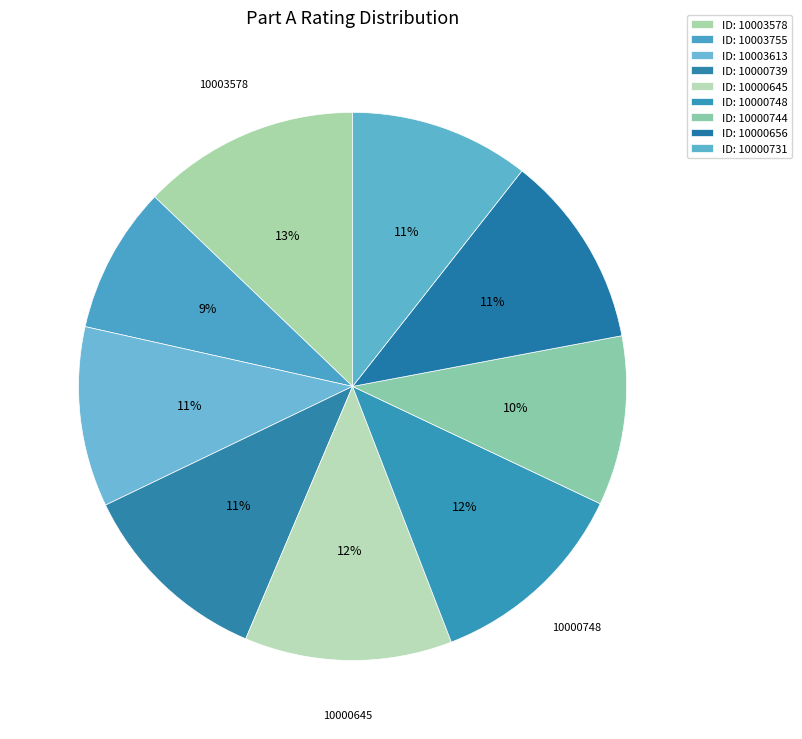

Count the number of slices in the pie.

9